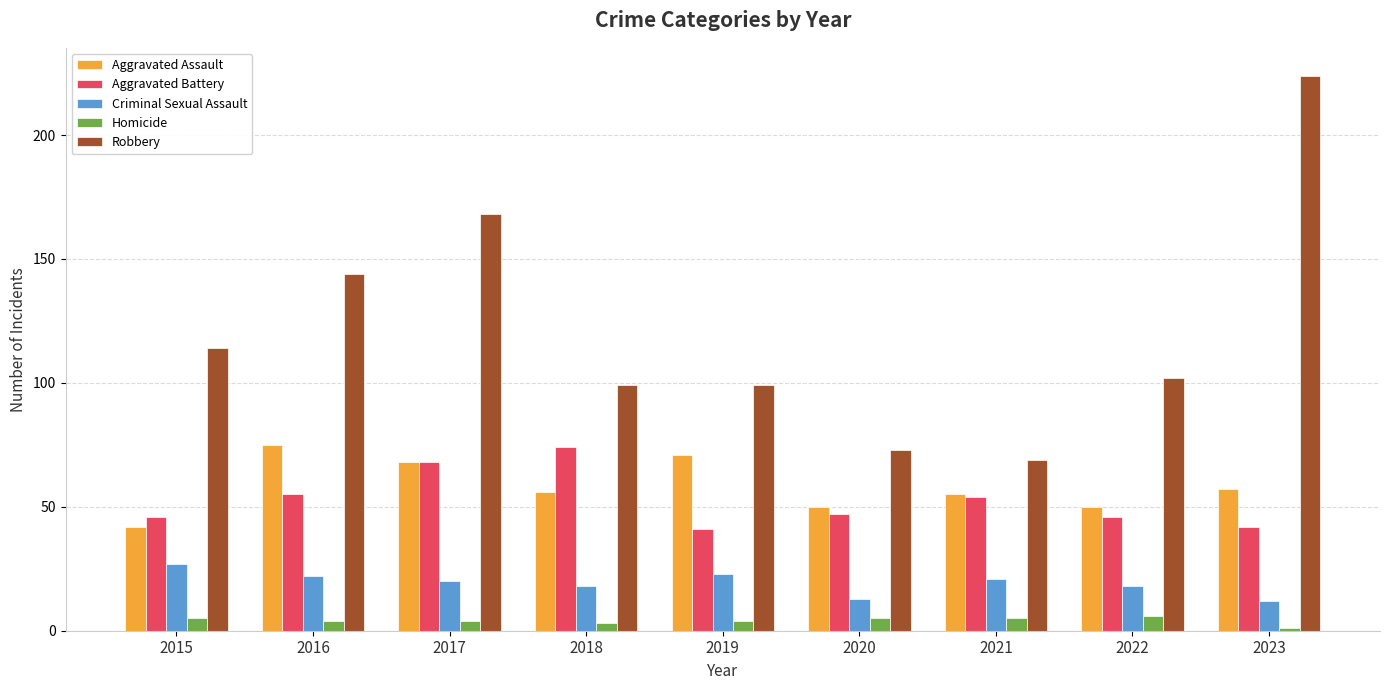

Reading left to right, extract all data points from this chart.

Aggravated Assault: 2015=42	2016=75	2017=68	2018=56	2019=71	2020=50	2021=55	2022=50	2023=57
Aggravated Battery: 2015=46	2016=55	2017=68	2018=74	2019=41	2020=47	2021=54	2022=46	2023=42
Criminal Sexual Assault: 2015=27	2016=22	2017=20	2018=18	2019=23	2020=13	2021=21	2022=18	2023=12
Homicide: 2015=5	2016=4	2017=4	2018=3	2019=4	2020=5	2021=5	2022=6	2023=1
Robbery: 2015=114	2016=144	2017=168	2018=99	2019=99	2020=73	2021=69	2022=102	2023=224